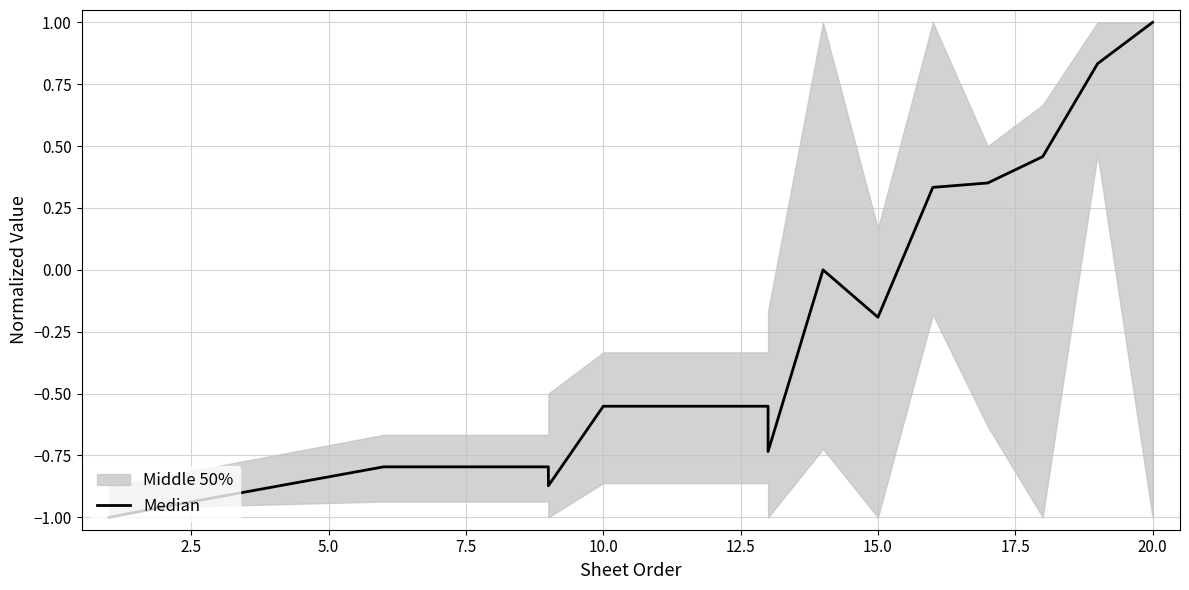

What is the difference between the second highest and second lowest values?

1.8